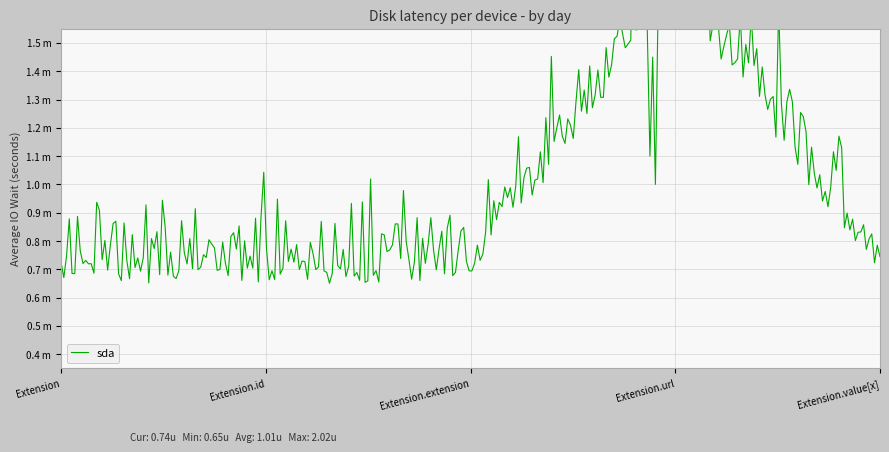

True or false: there are more than 0 points higher than both neighbors.

True